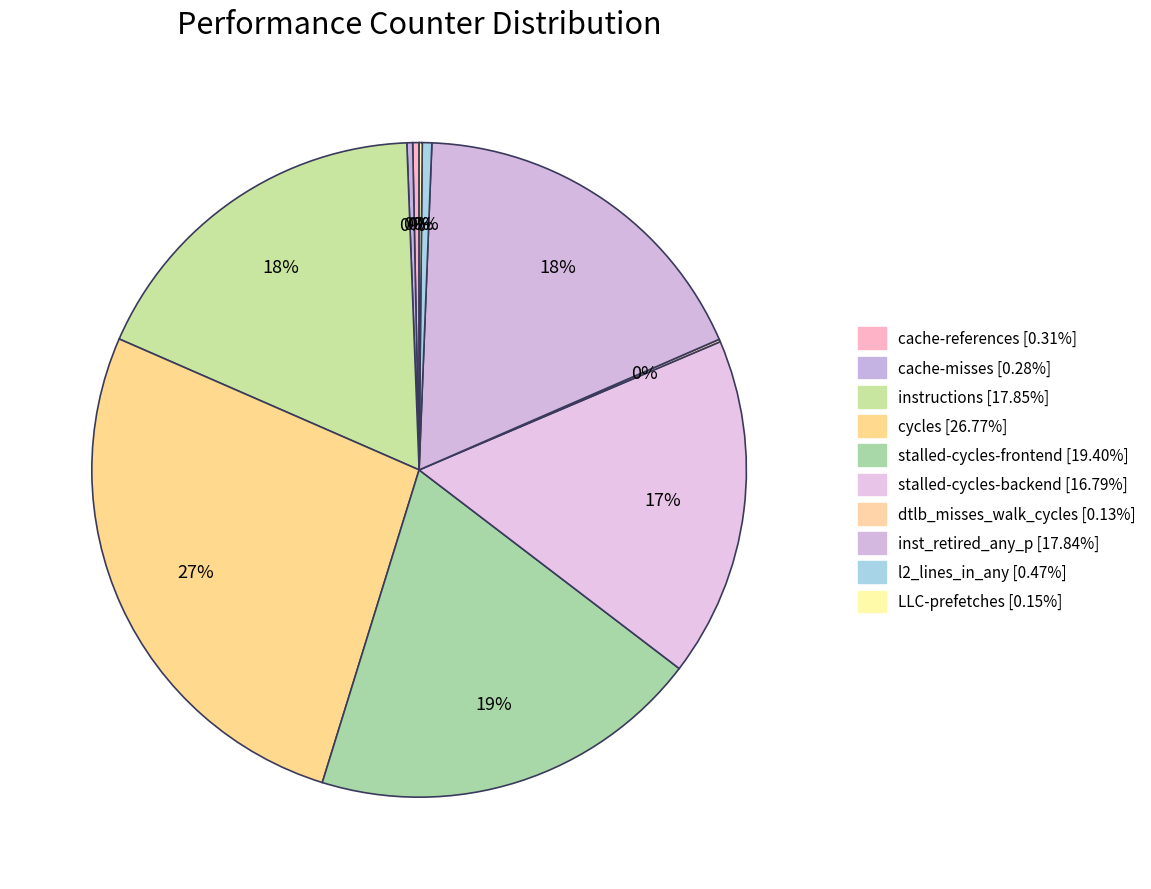

Is there any slice that represents more than half of the pie?

No